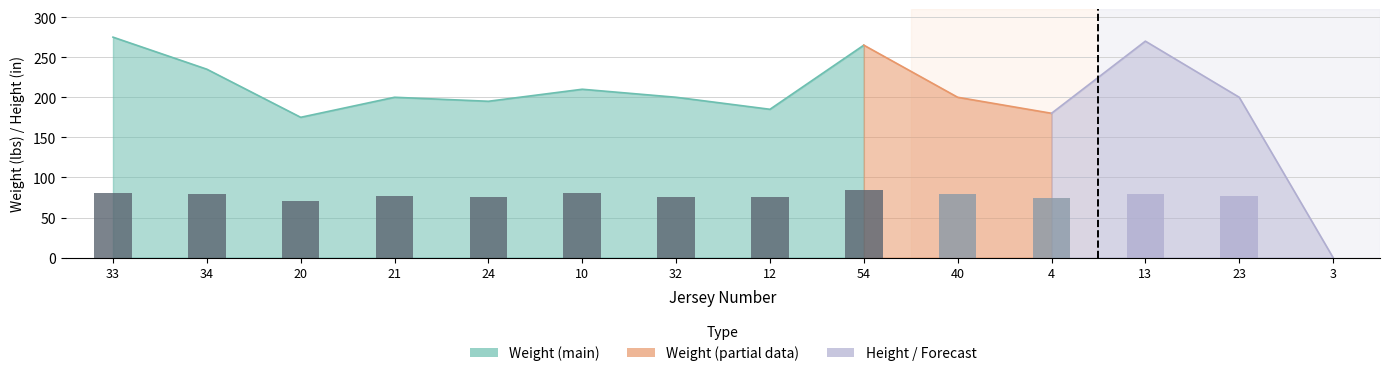

At which label is the value closest to 42?

20